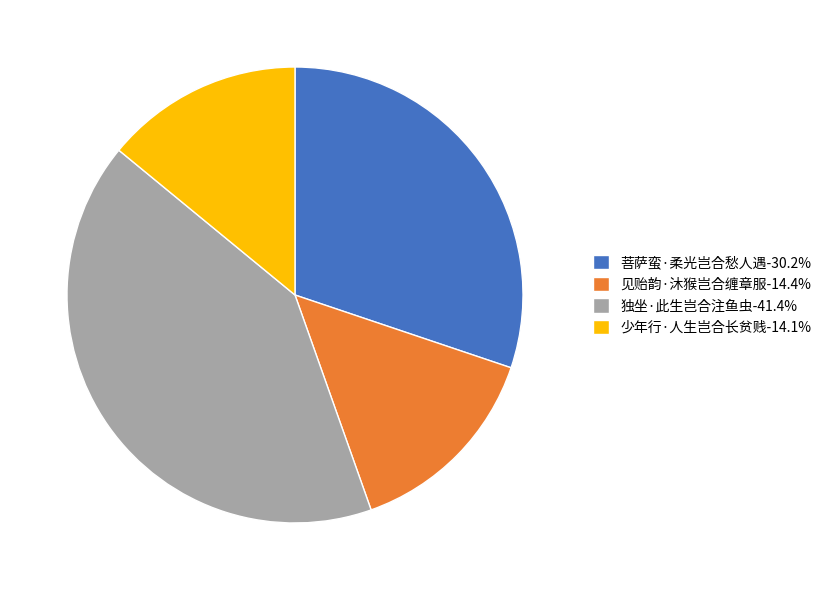

Does 少年行·人生岂合长贫贱-14.1% represent more than half of the total?

No